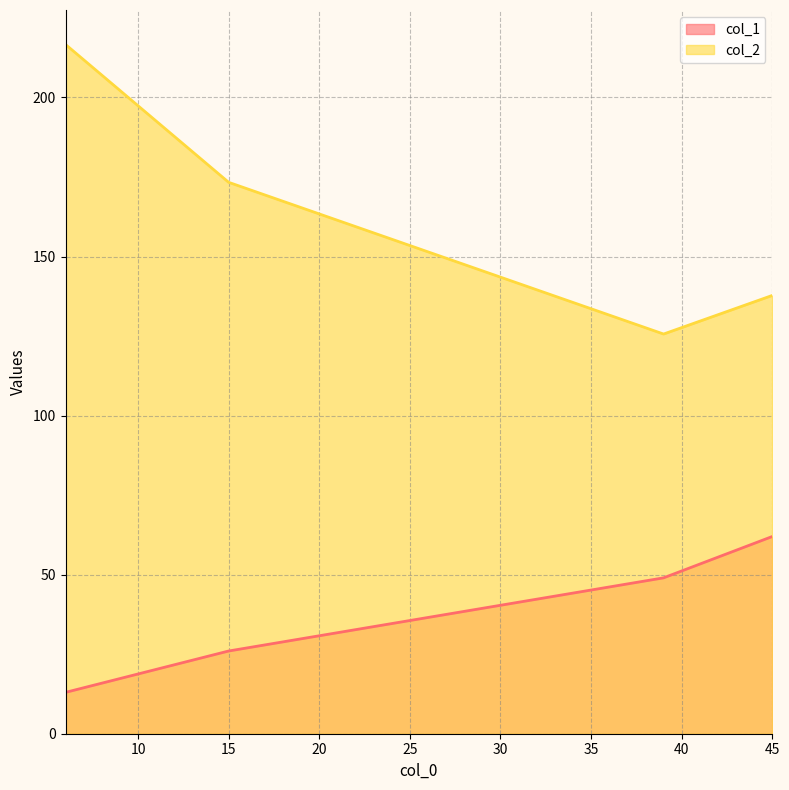

True or false: col_2 has a value of 245.0 at 45.

False